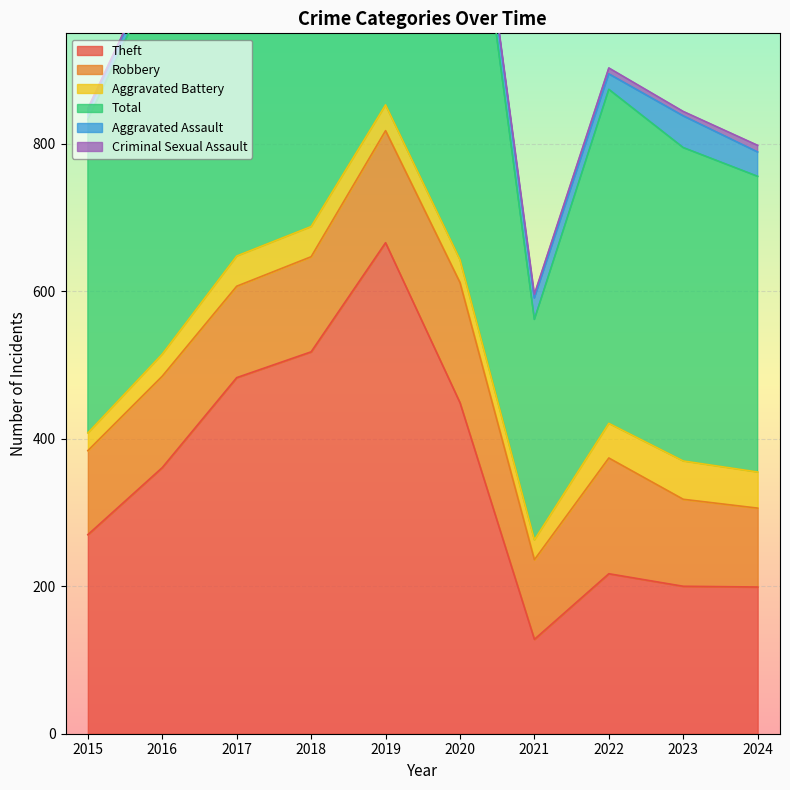

What is the approximate value of Robbery at 2016?

124